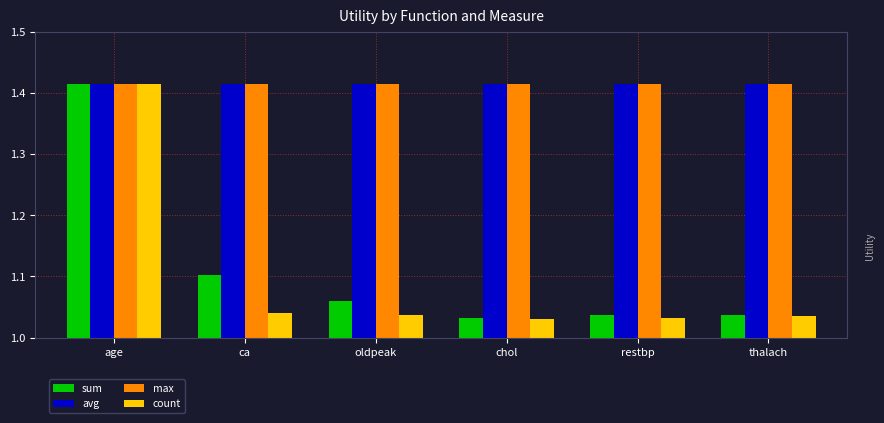

What are all the series names shown in the legend?

sum, avg, max, count